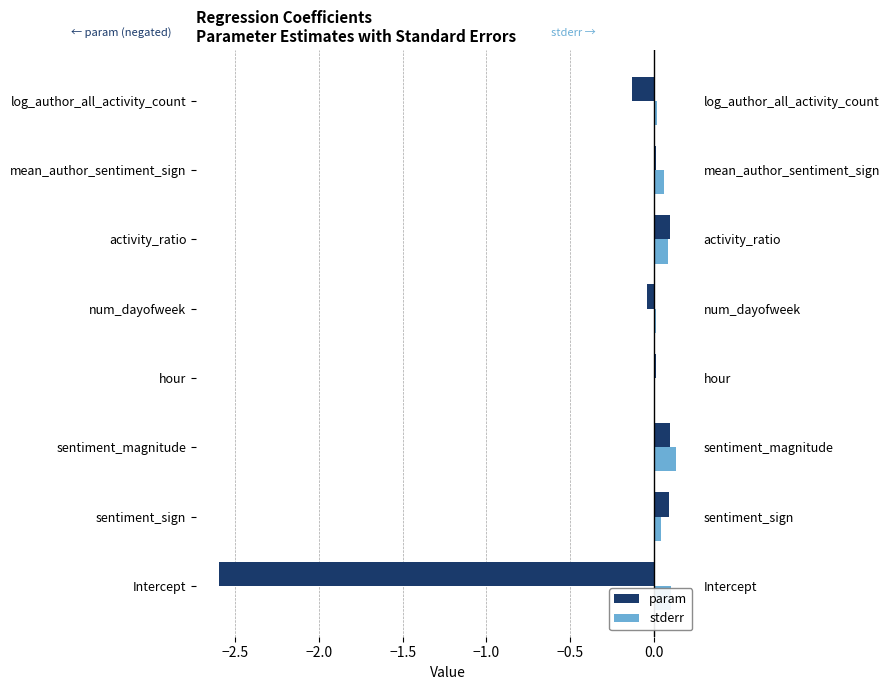

How many bars are there in each group?

2